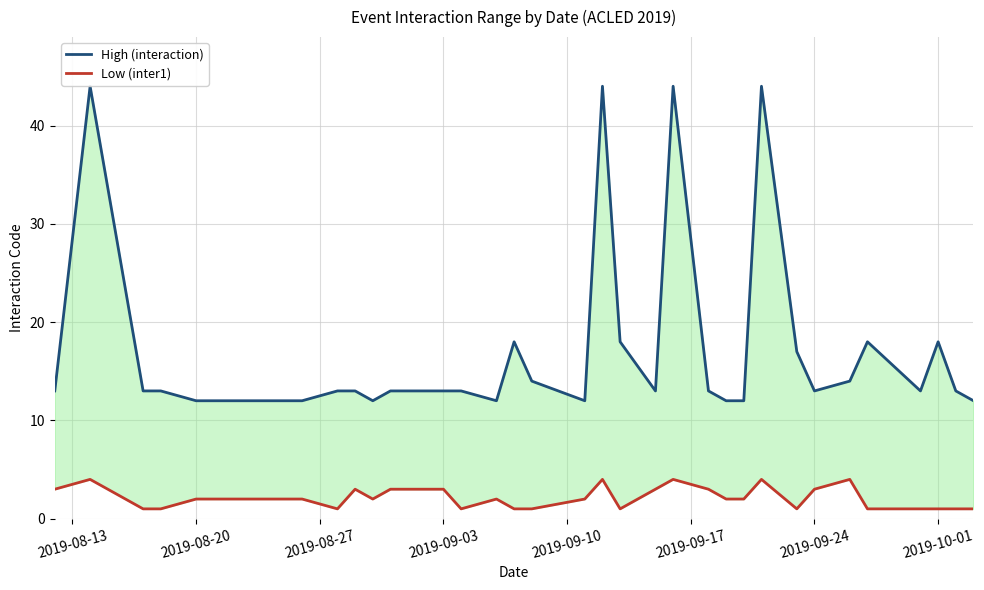

What is the maximum value shown in the chart?

44